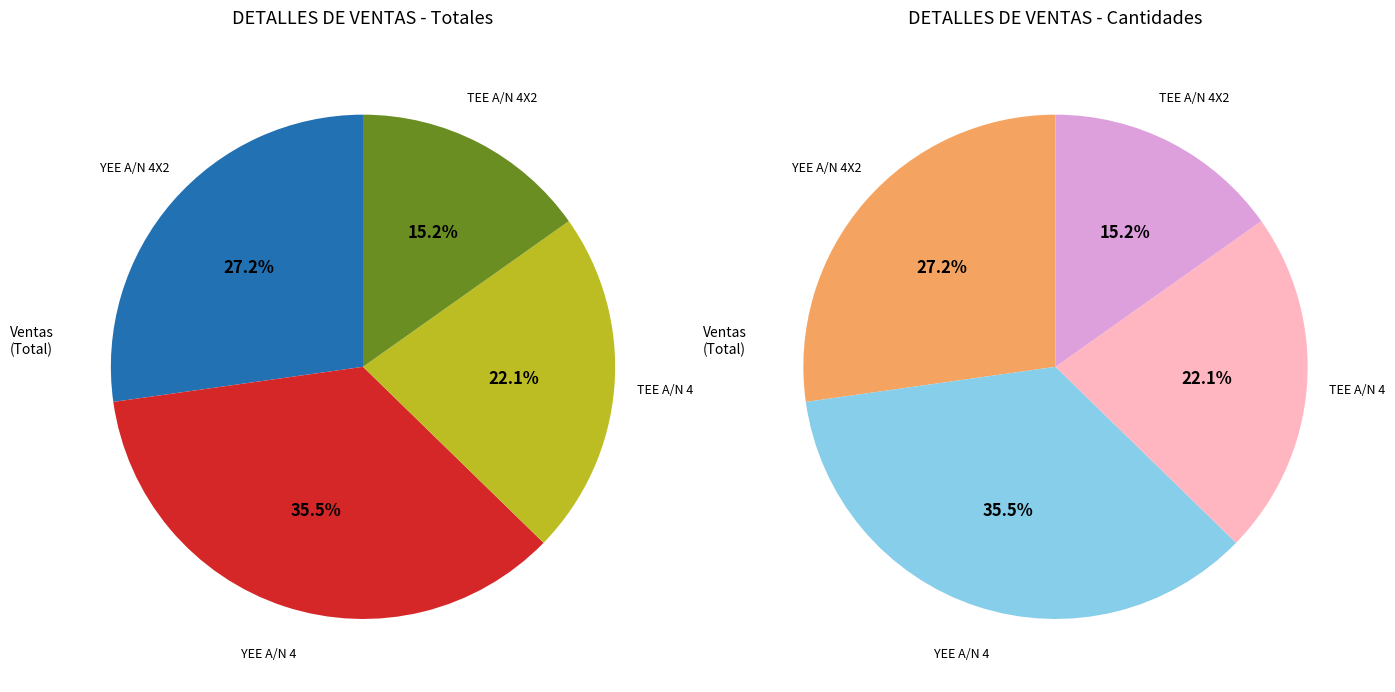

Is there any slice that represents more than half of the pie?

No